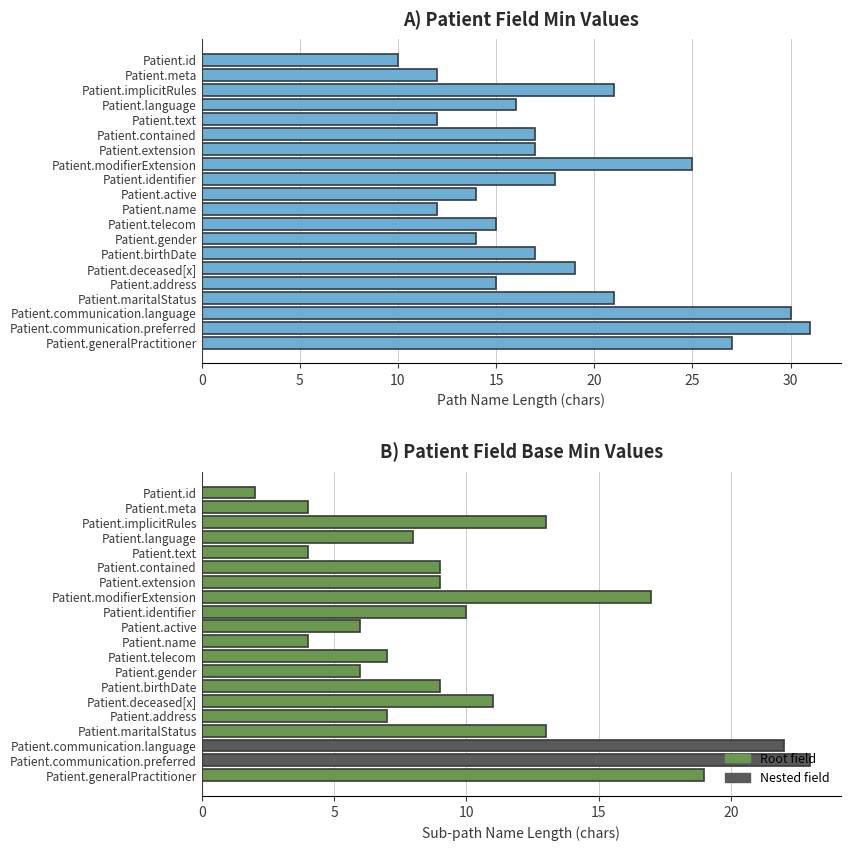

Is the value of Base Min (sub-path length) at Patient.deceased[x] greater than the value of Min (path length) at Patient.text?

No